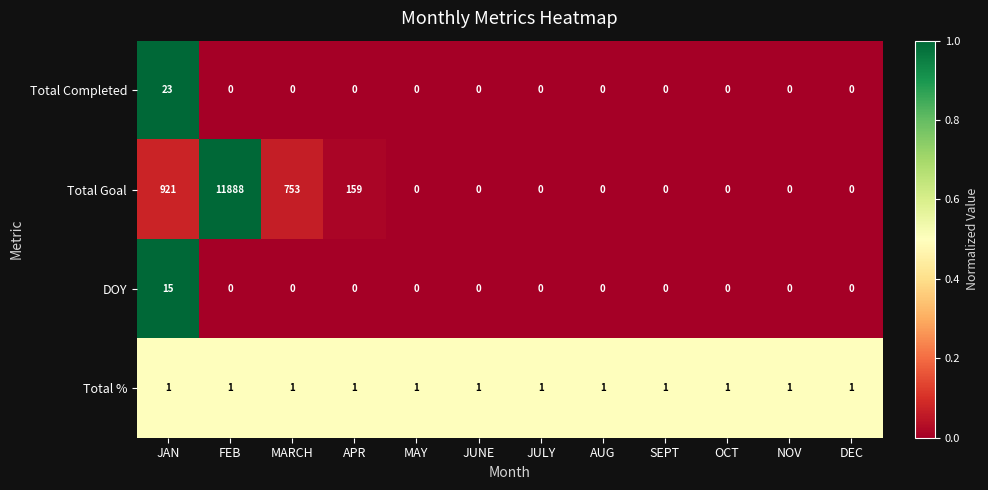

Where is Total Goal nearest to the value 5944?

JAN